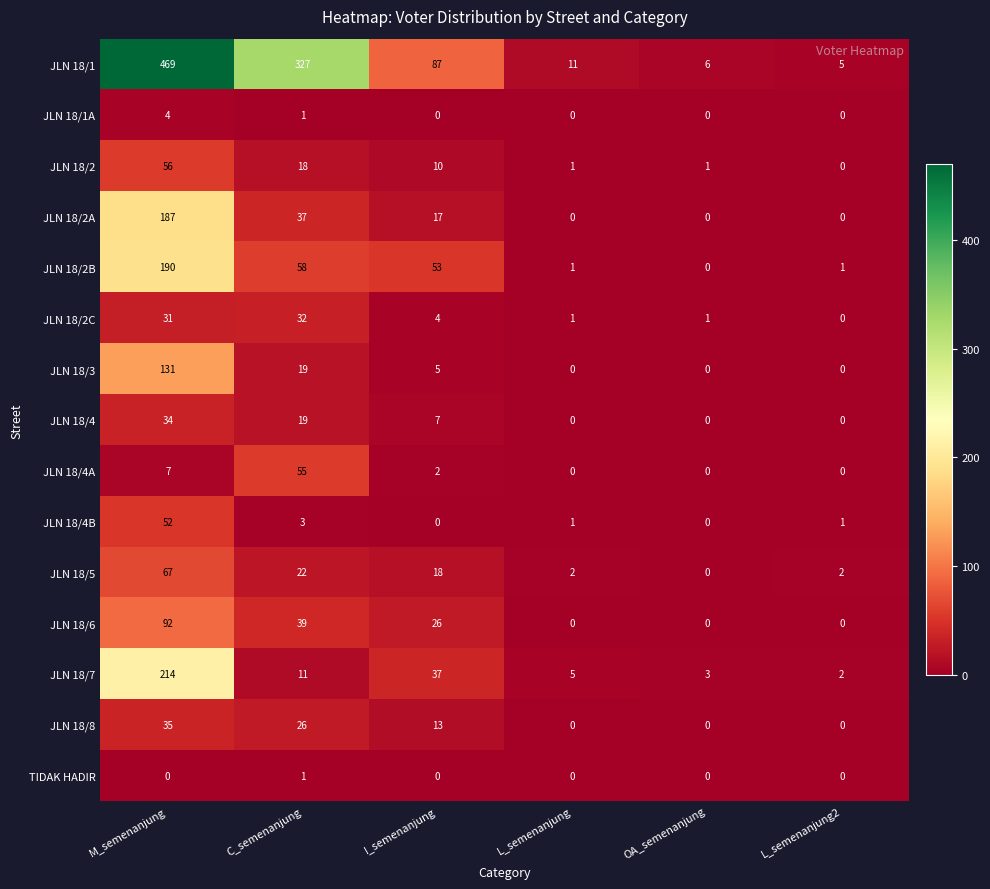

What is the difference between the second highest and second lowest values in the JLN 18/3 series?

19